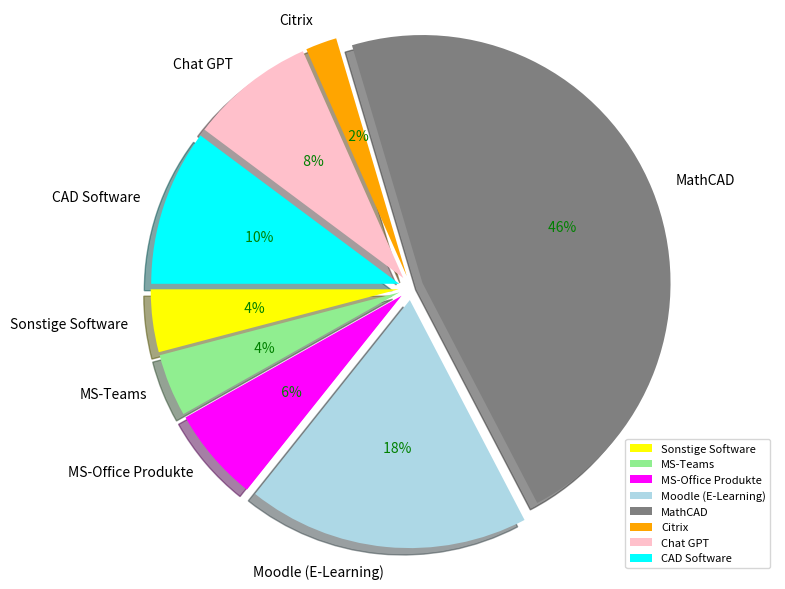

Is there any slice that represents more than half of the pie?

No